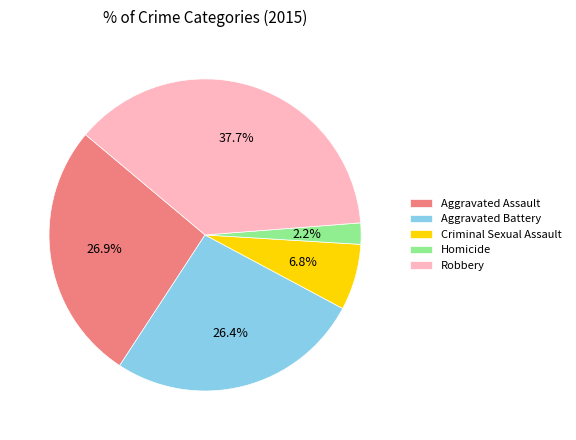

Between Aggravated Assault and Robbery, which is larger?

Robbery